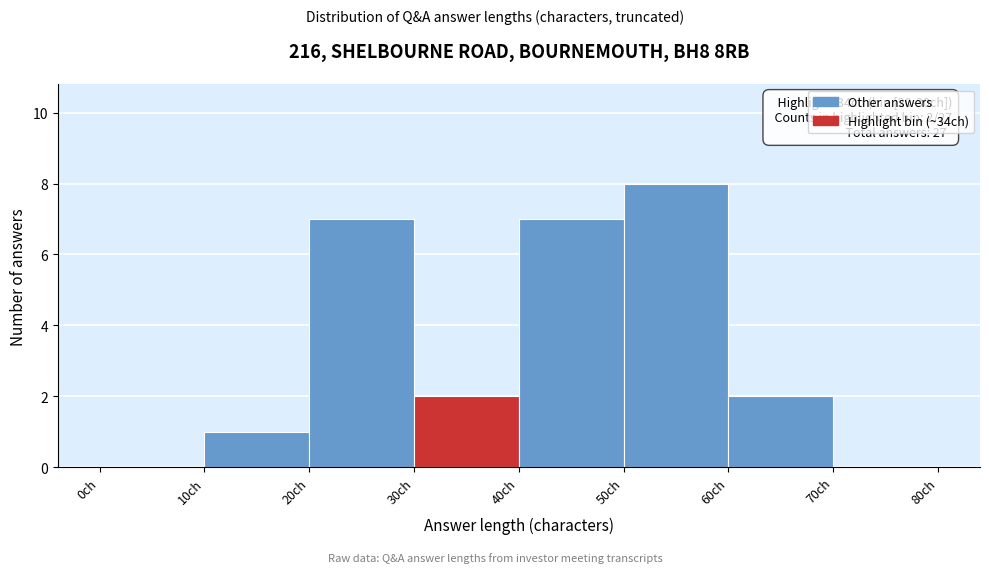

Which range on the x-axis has the tallest bar?

50 to 60